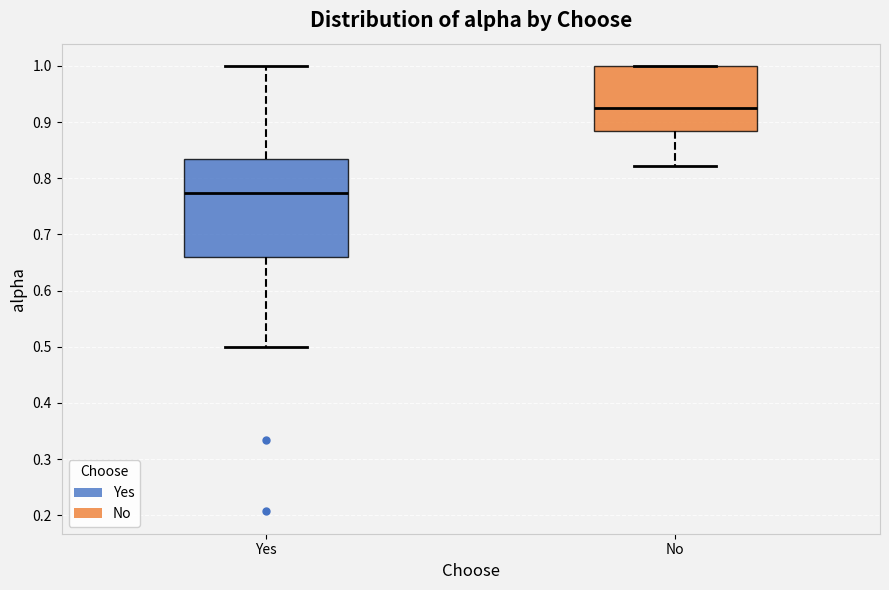

Where does the median line of the box for Yes sit on the y-axis? The values are not printed on the chart, so give them approximately, as read against the axis.

0.77